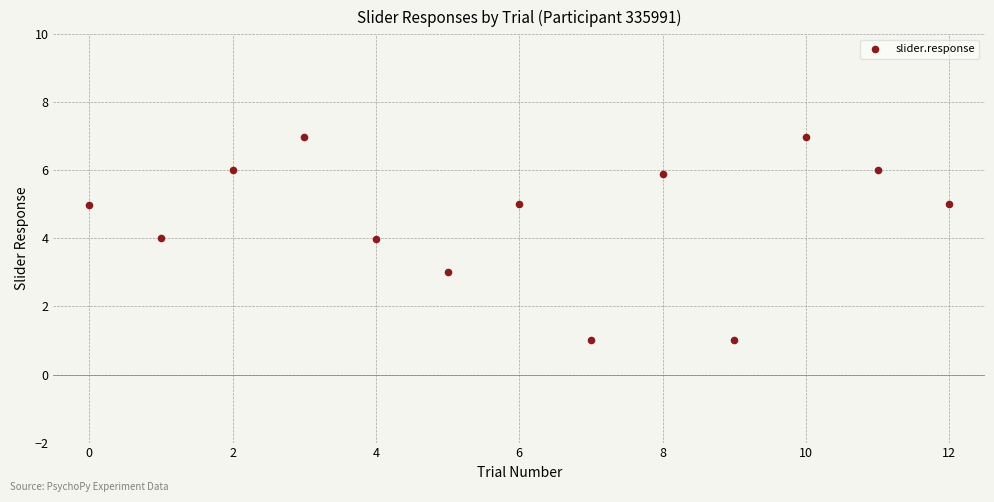

What is the range of Y values (max minus min)?

6.0